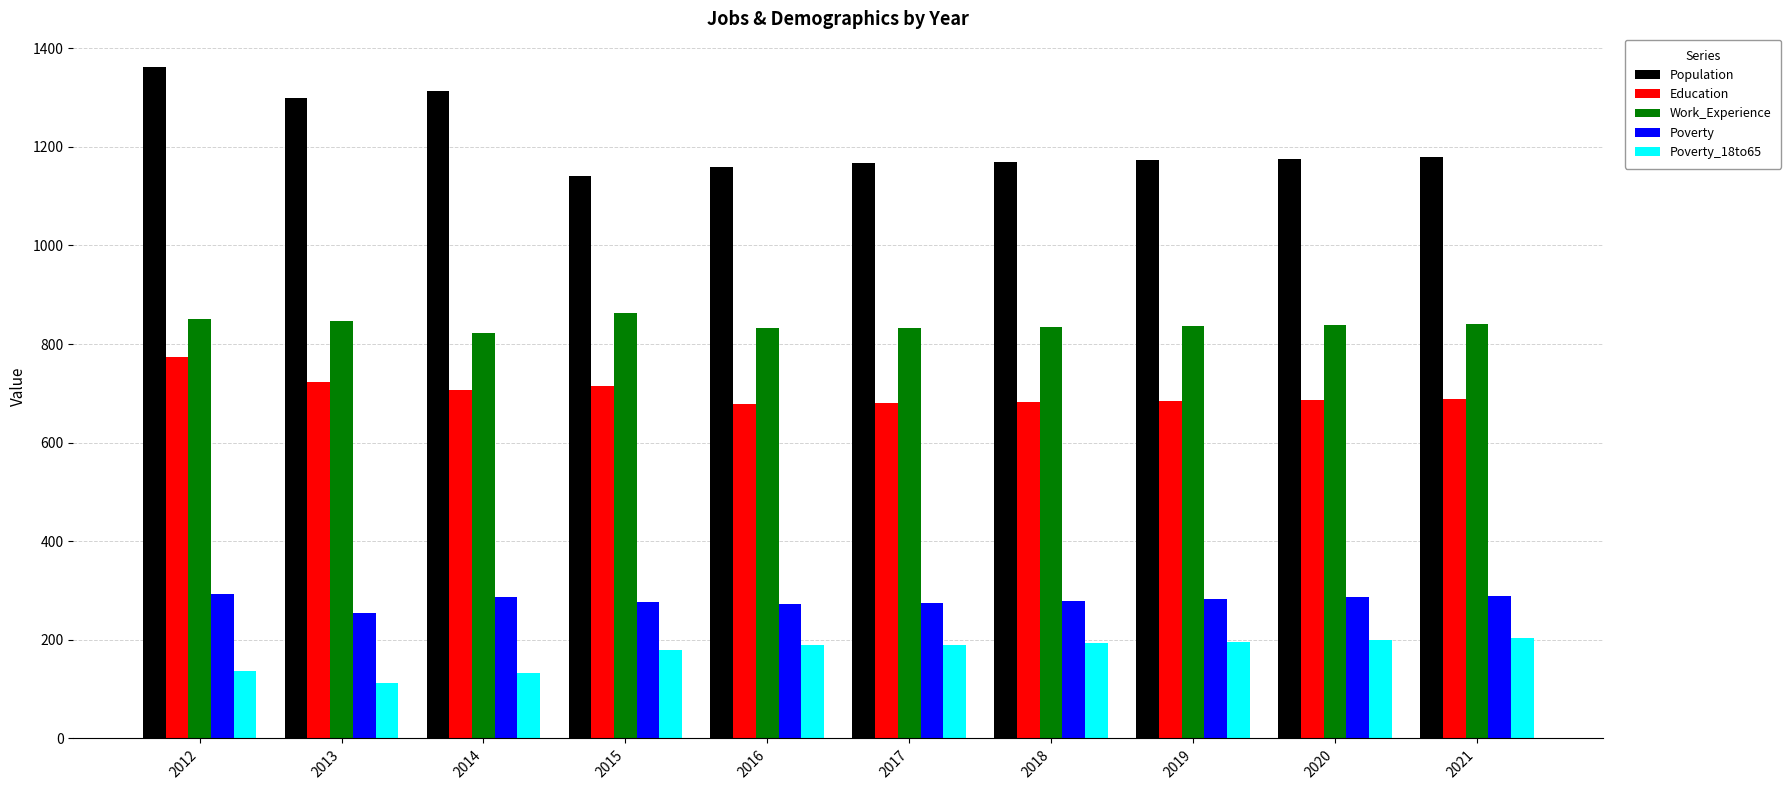

At which category is the sum across all series the highest?

2012